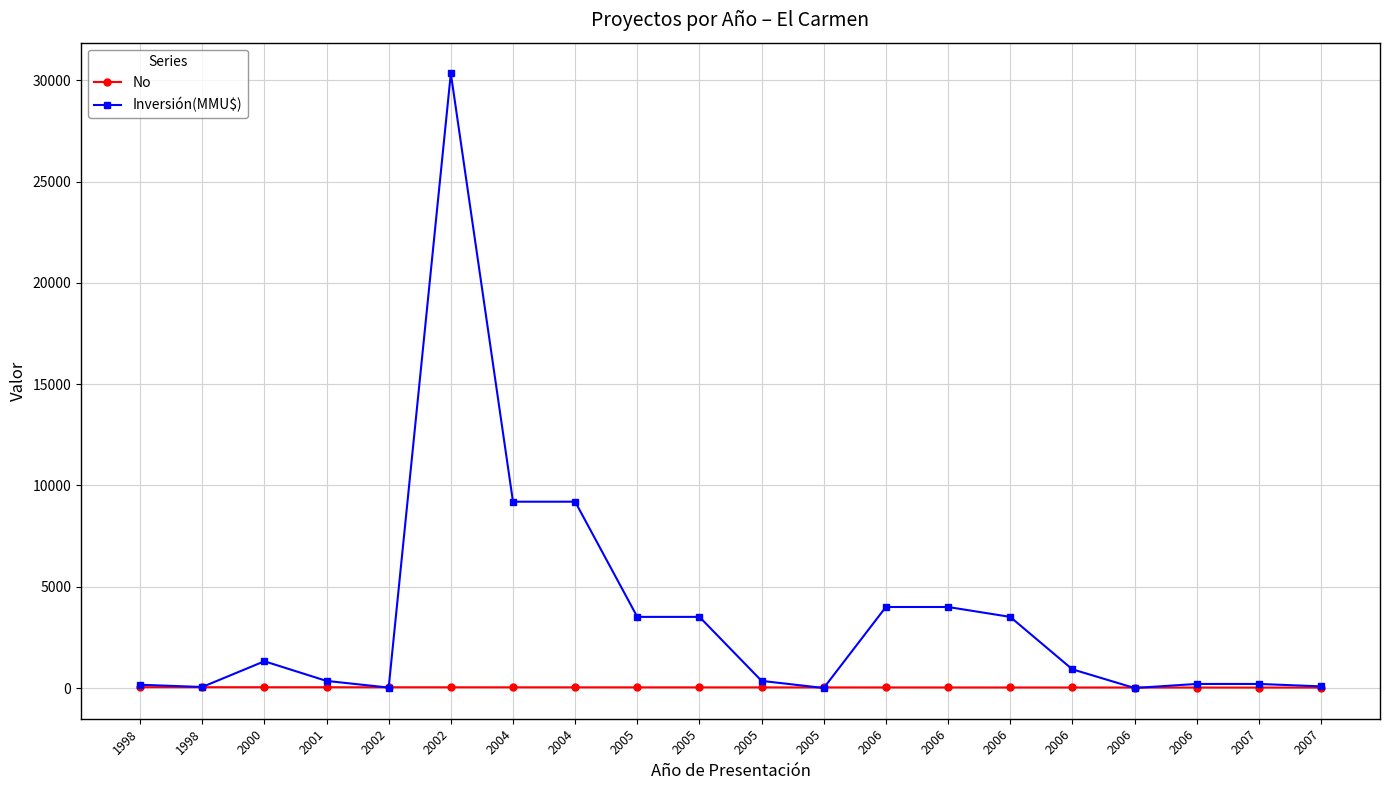

How many times do No and Inversión(MMU$) cross each other?

6